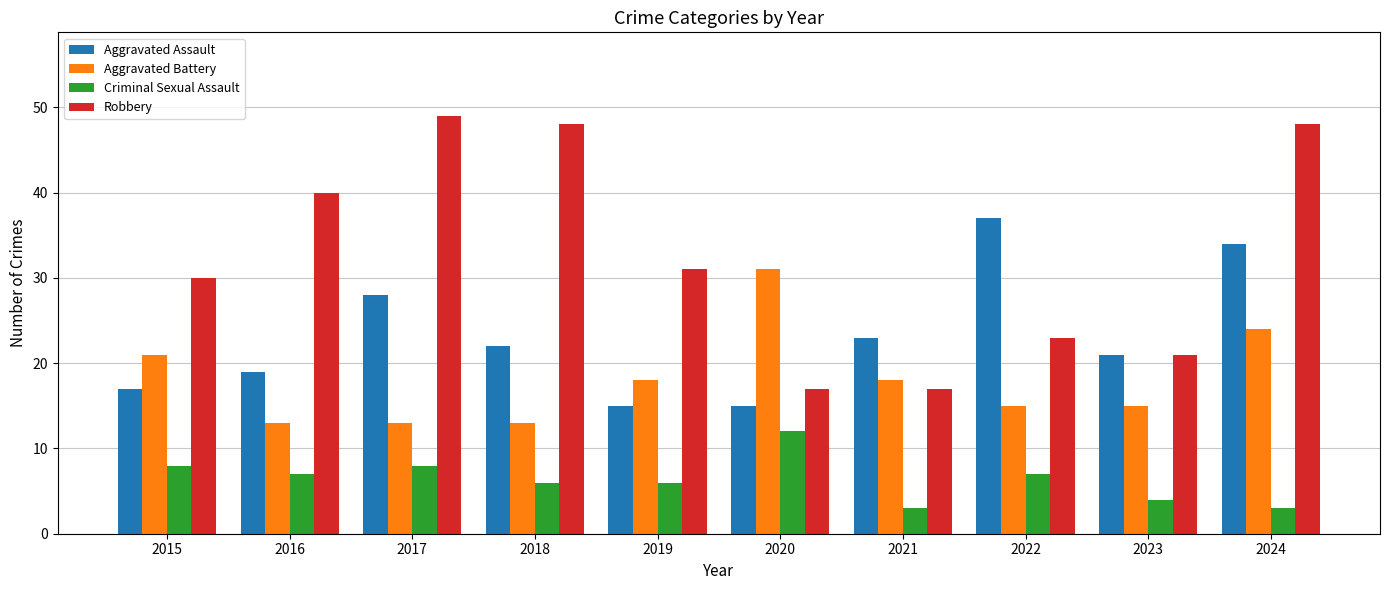

Reading left to right, list all the values displayed in this chart.

Aggravated Assault: 2015=17	2016=19	2017=28	2018=22	2019=15	2020=15	2021=23	2022=37	2023=21	2024=34
Aggravated Battery: 2015=21	2016=13	2017=13	2018=13	2019=18	2020=31	2021=18	2022=15	2023=15	2024=24
Criminal Sexual Assault: 2015=8	2016=7	2017=8	2018=6	2019=6	2020=12	2021=3	2022=7	2023=4	2024=3
Robbery: 2015=30	2016=40	2017=49	2018=48	2019=31	2020=17	2021=17	2022=23	2023=21	2024=48